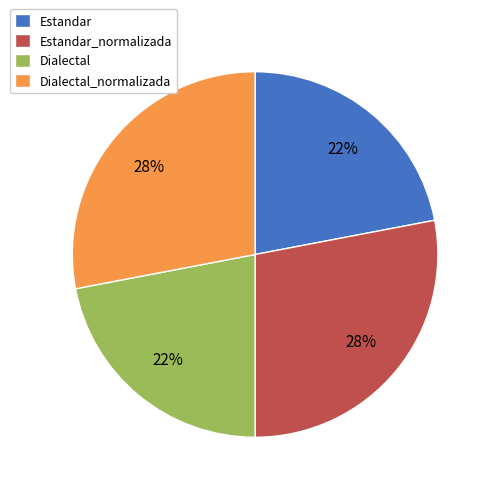

Is Estandar_normalizada the majority of the pie?

No